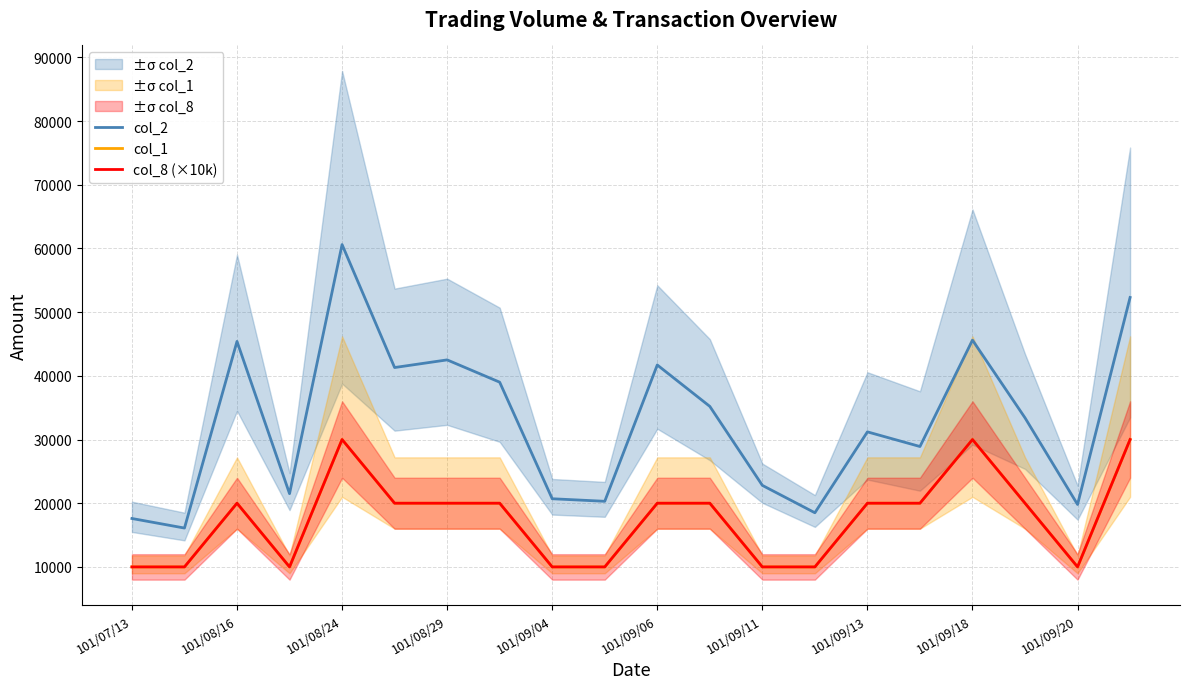

How many interior local valleys does the col_2 series have?

7